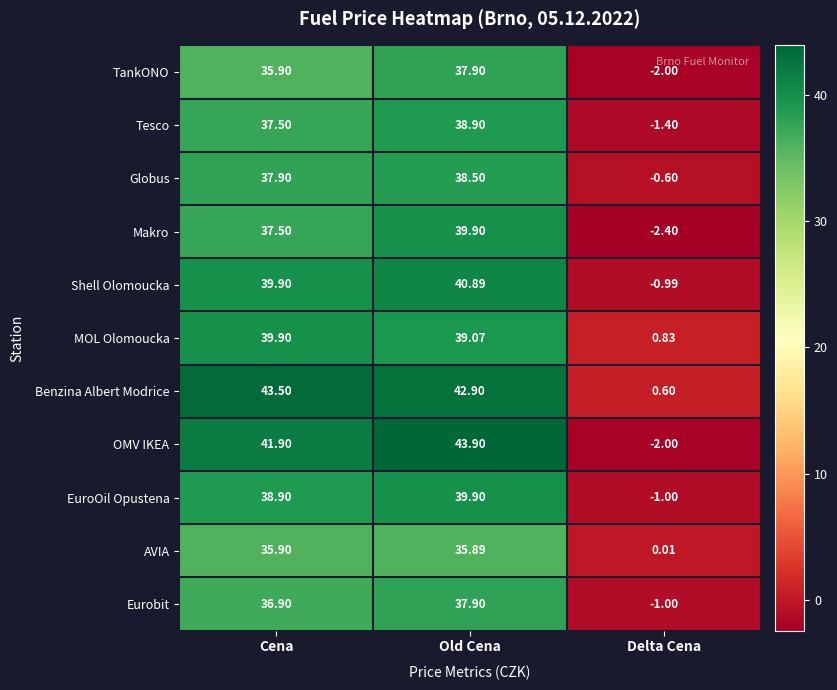

What is the minimum value shown in the chart?

-2.4